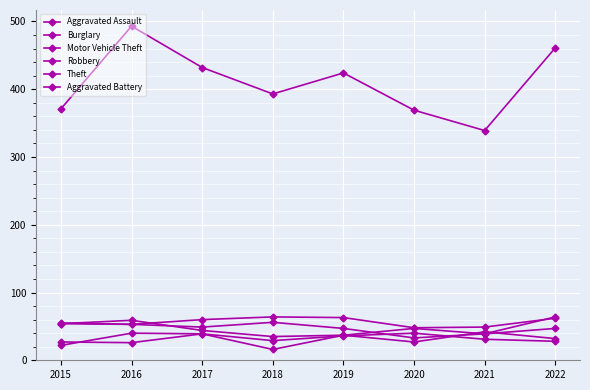

How many distinct data groups are displayed?

6